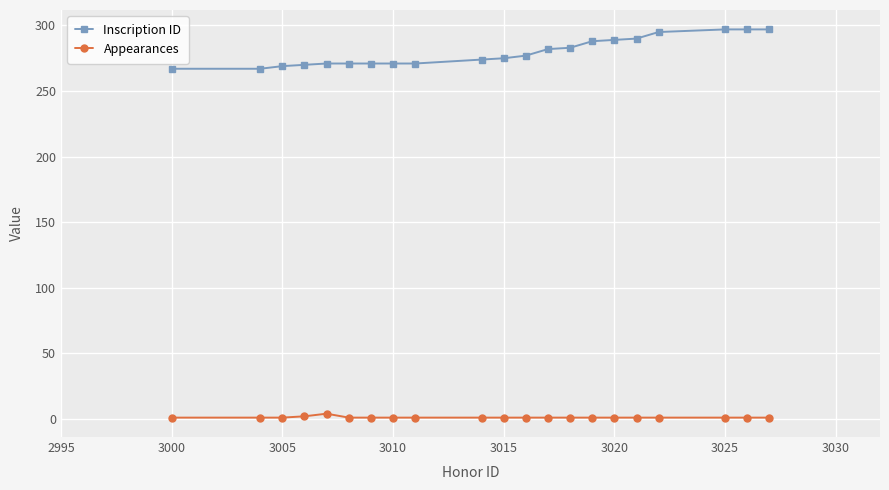

What is the value of the Inscription ID point at the 17th from the left?

290